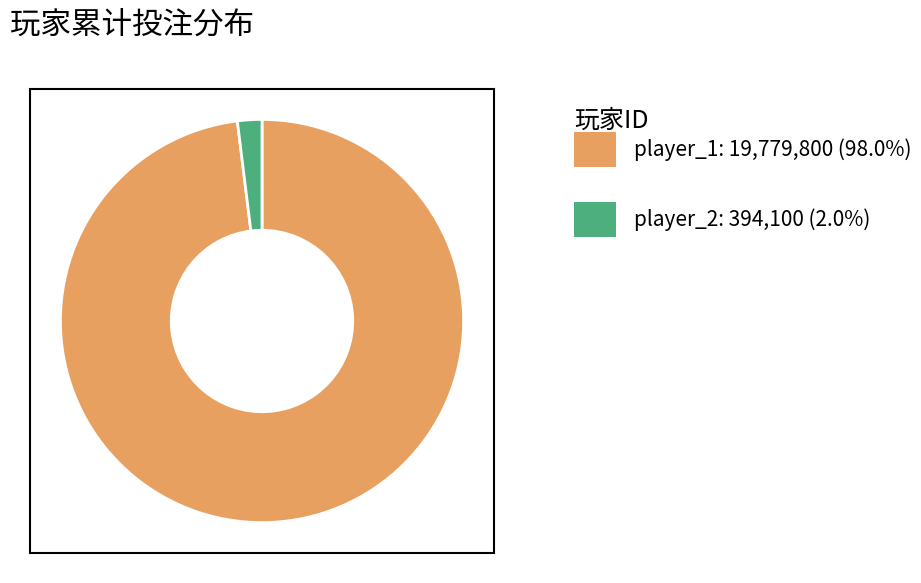

Is there a majority slice in this chart?

Yes